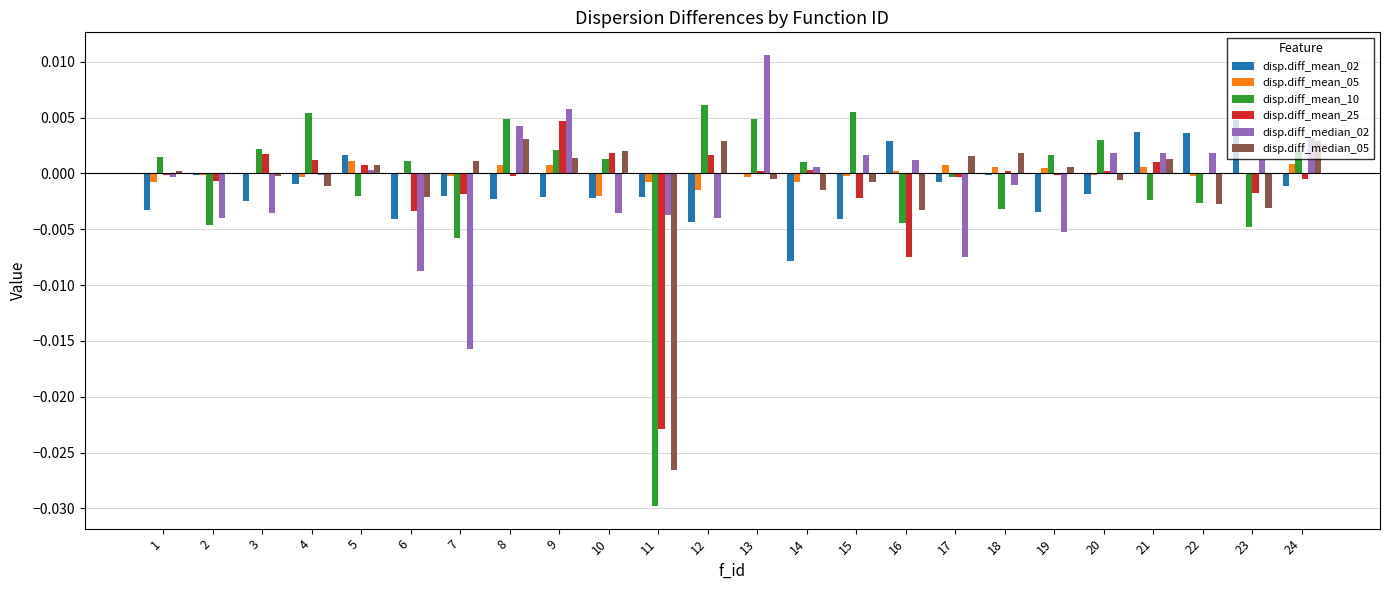

The disp.diff_median_05 series shows 0.0 at 7. True or false?

True